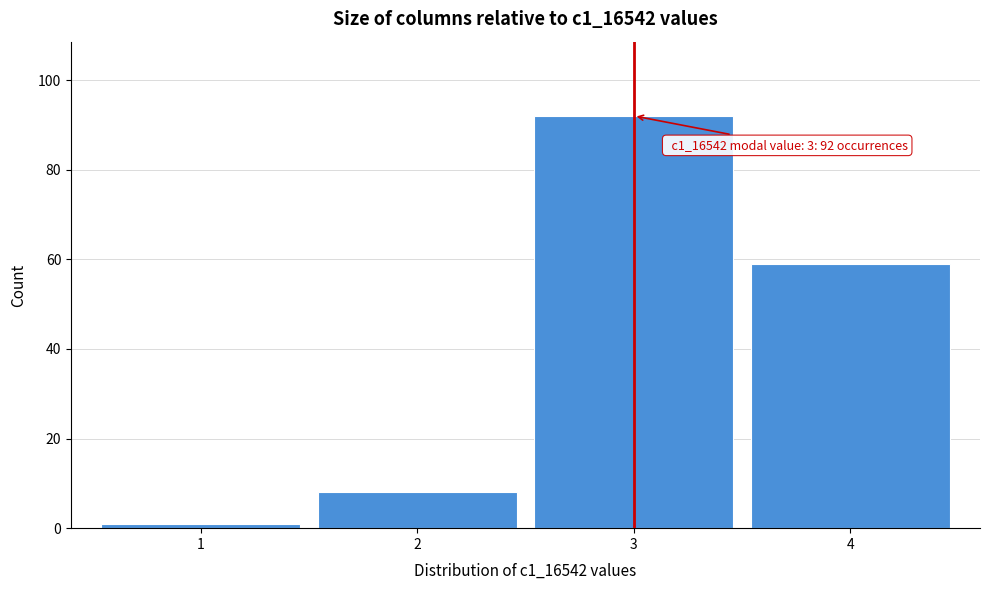

Which range on the x-axis has the tallest bar?

2.5 to 3.5